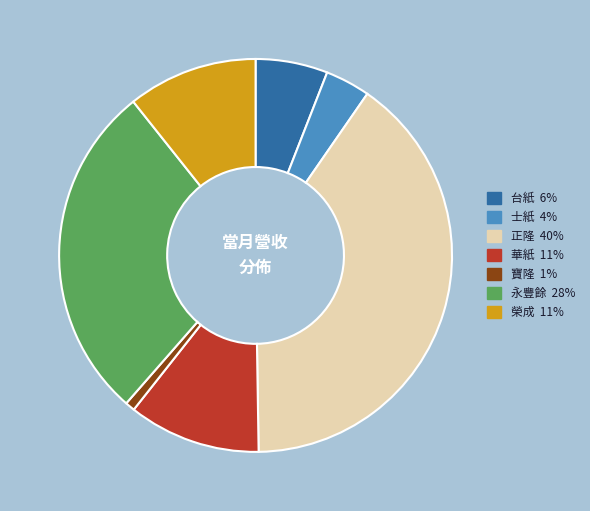

Count the number of slices in the pie.

7